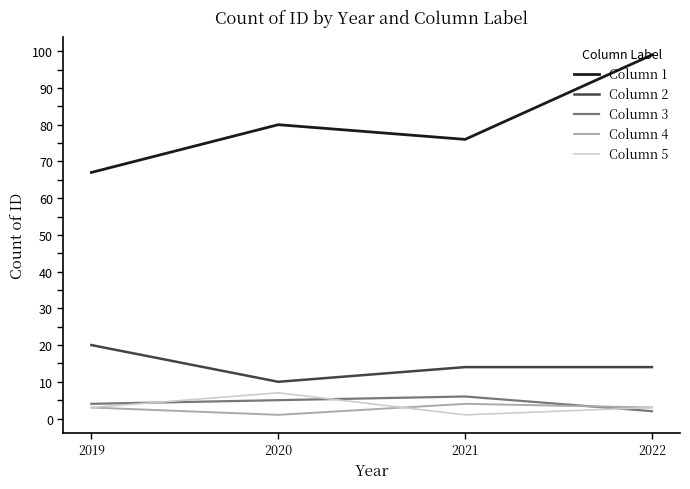

What is the difference between the maximum and minimum values in the Column 5 series?

6